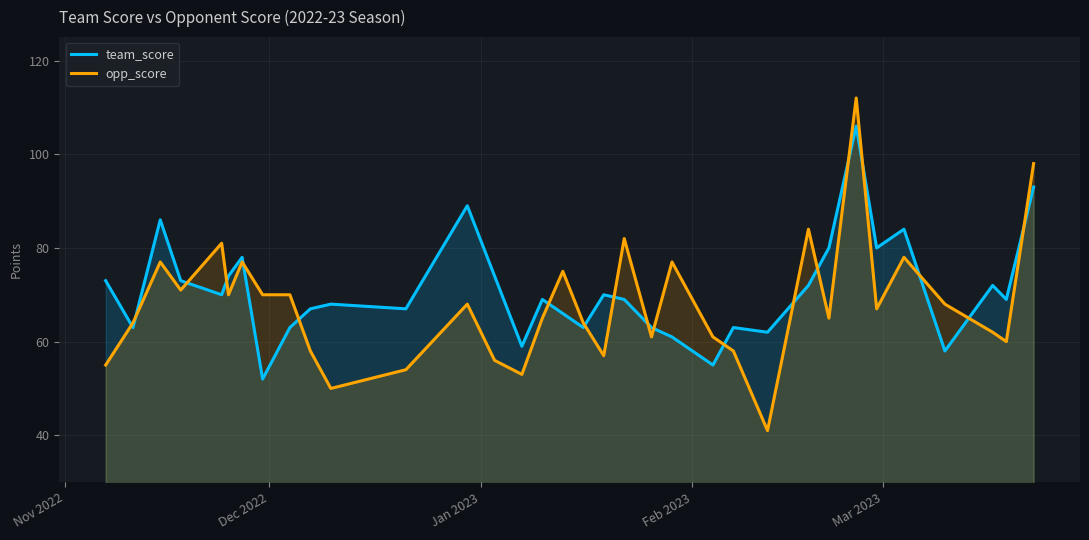

What is the difference between the second highest and second lowest values in the opp_score series?

48